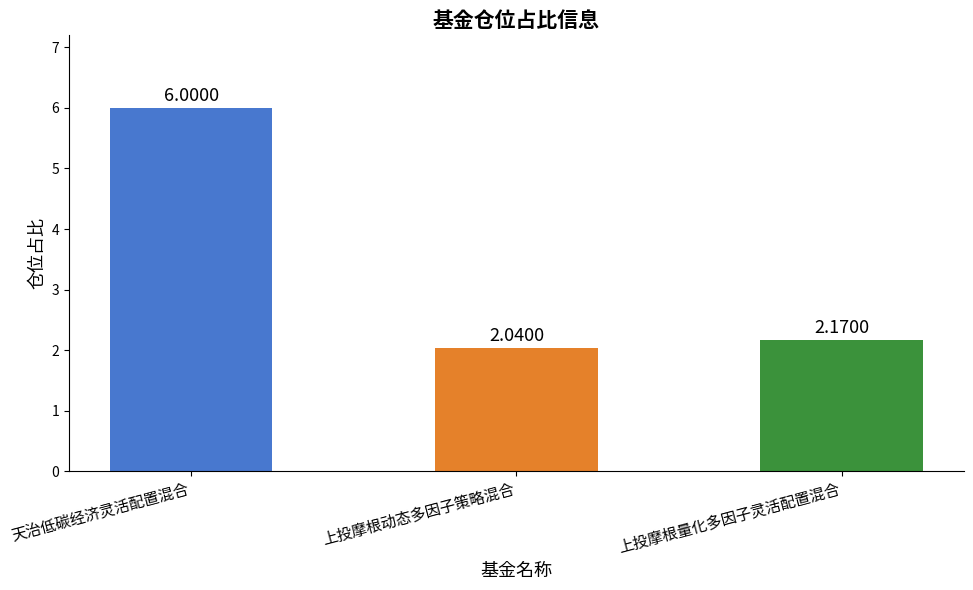

How many categories are shown in the chart?

3